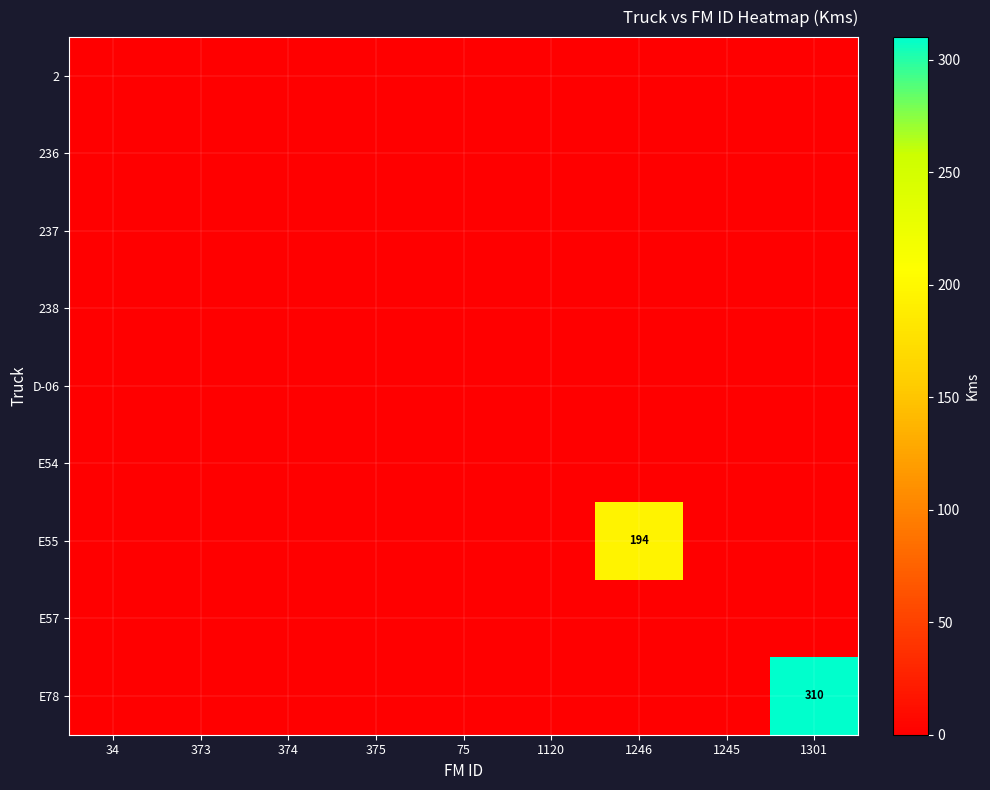

Is it true that 237 equals 0 at 374?

True